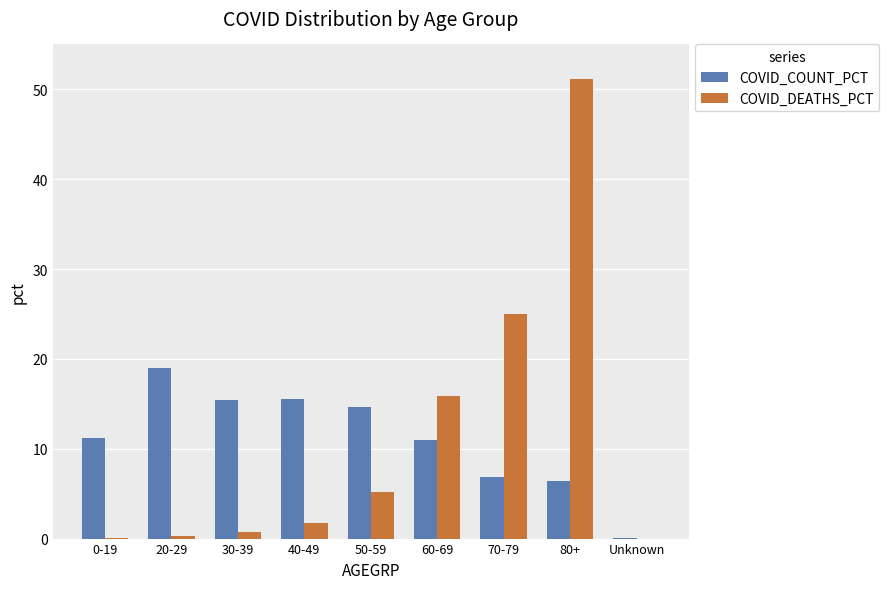

What is the highest value of the COVID_DEATHS_PCT series?

51.1